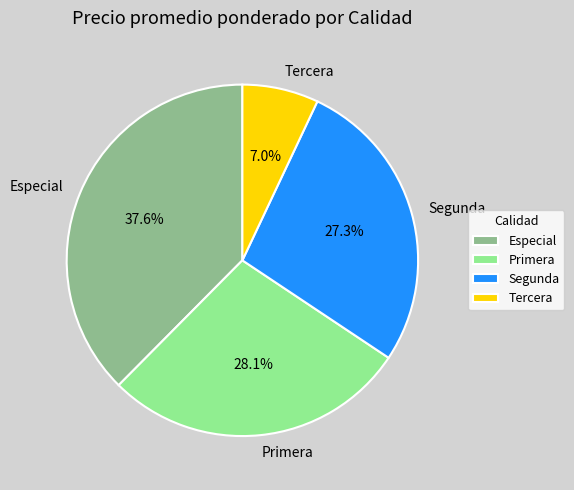

Does any single category account for the majority?

No